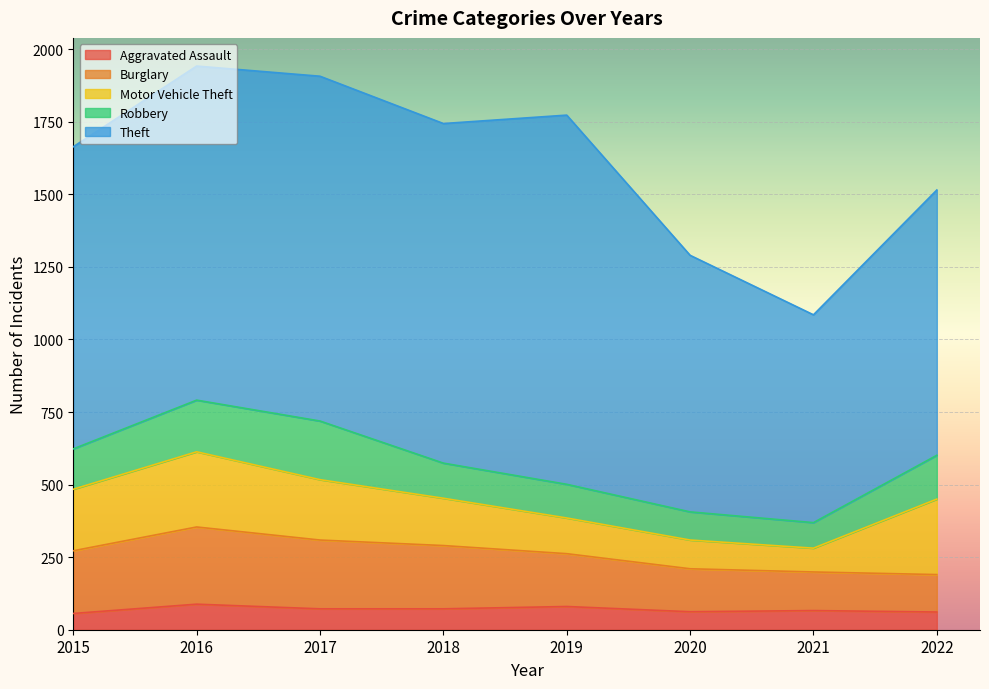

The value of Robbery at 2016 is 72. True or false?

False